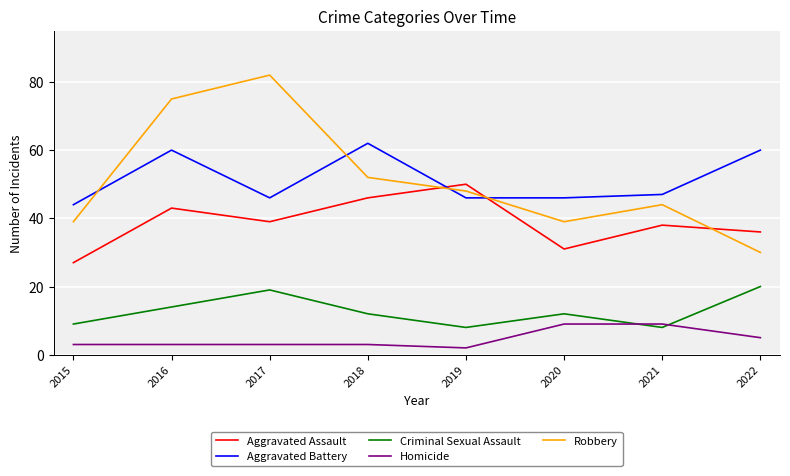

Where is Homicide nearest to the value 5?

2022